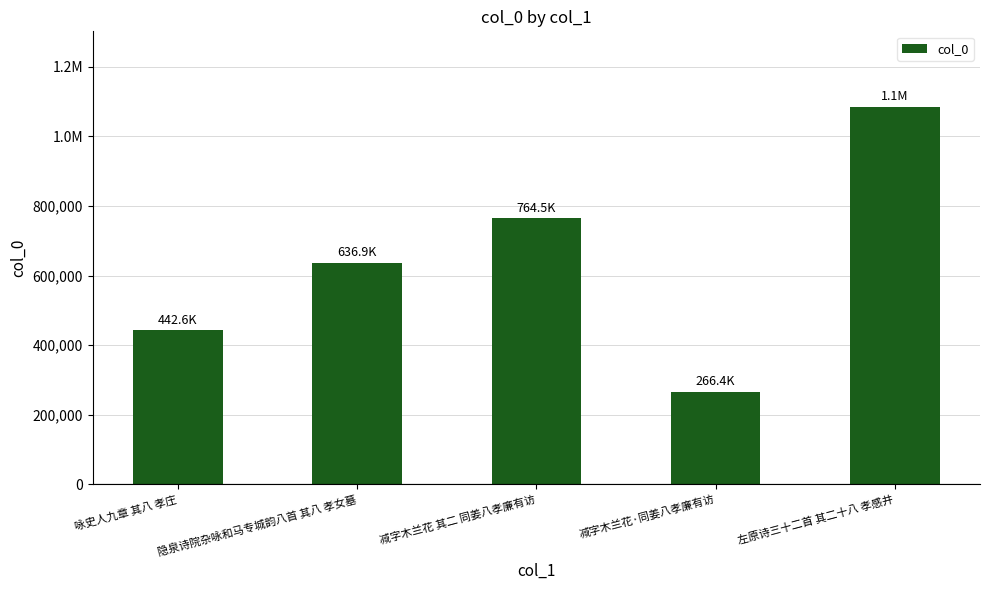

Are the bars horizontal?

No